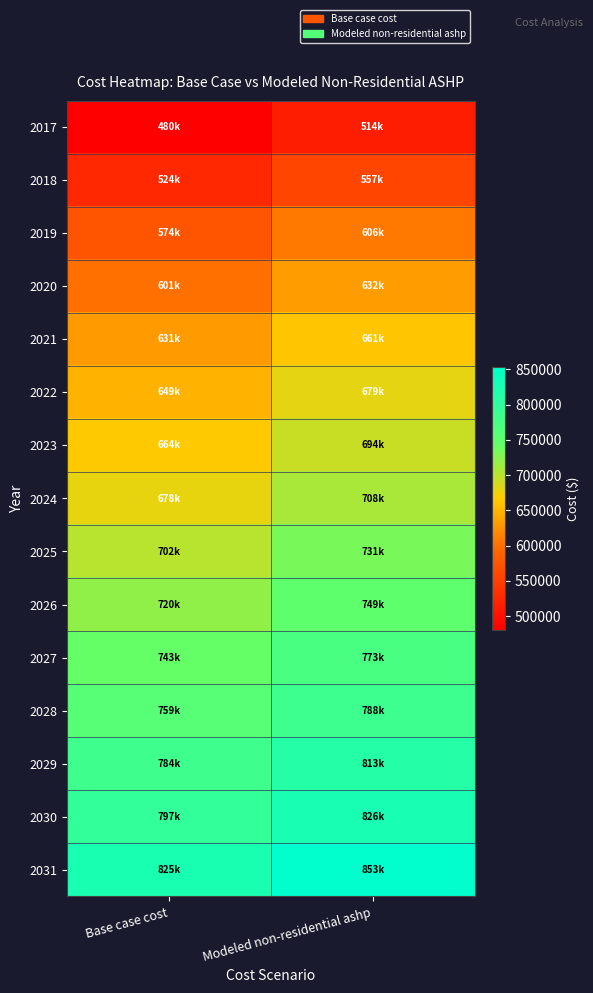

At how many categories does at least one series exceed 718845?

2